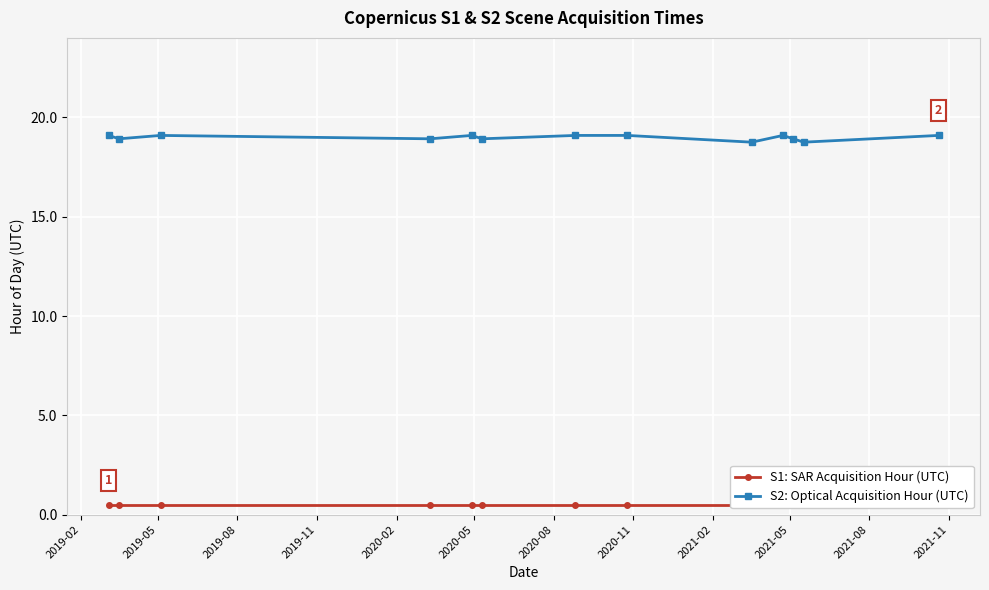

What is the lowest value of the S2: Optical Acquisition Hour (UTC) series?

18.8